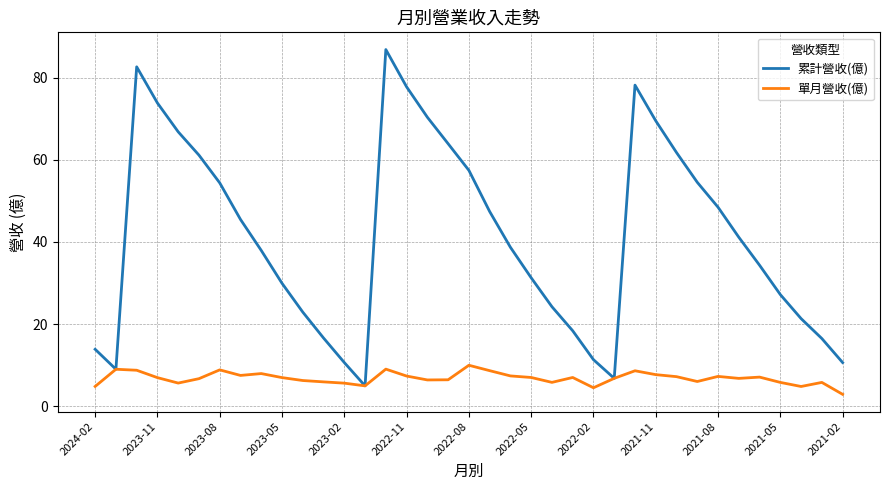

What is the maximum value for 單月營收(億)?

10.0